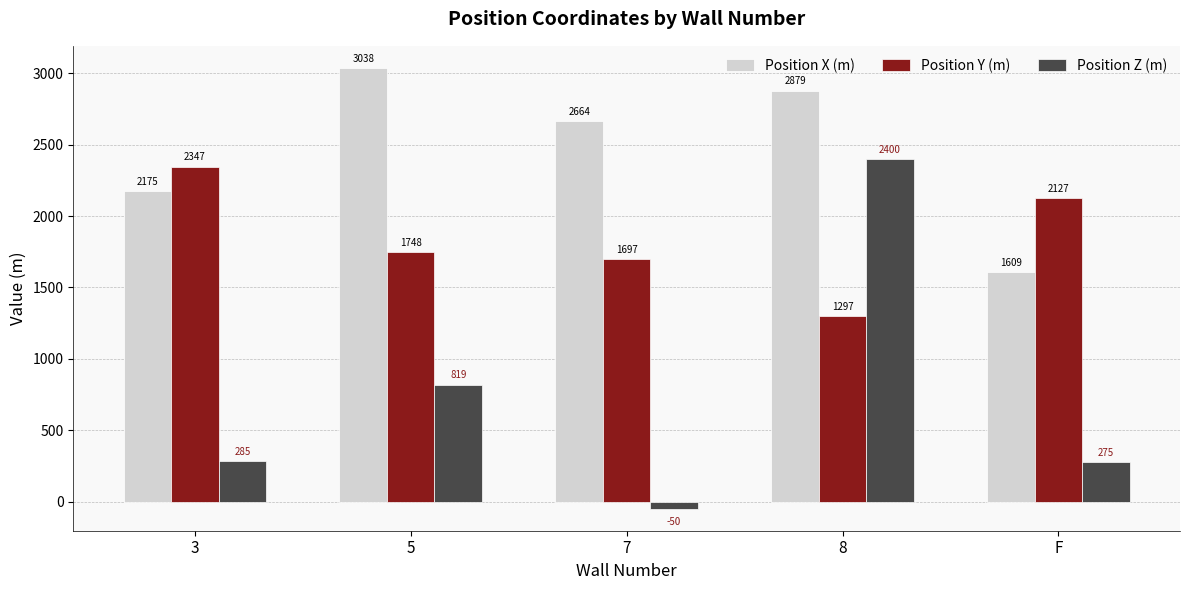

The Position Y (m) series shows 2488 at 7. True or false?

False